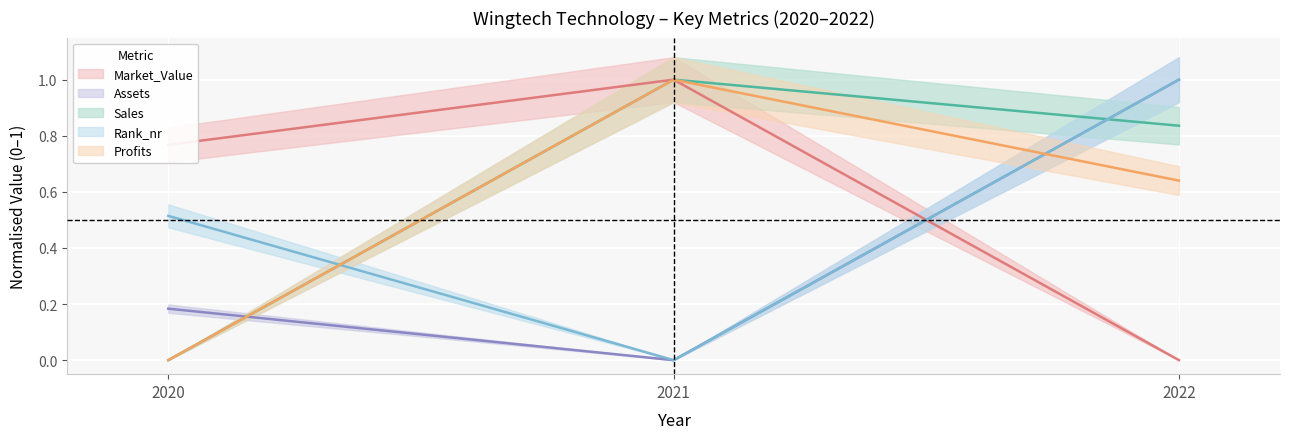

At how many categories does at least one series exceed 0?

3